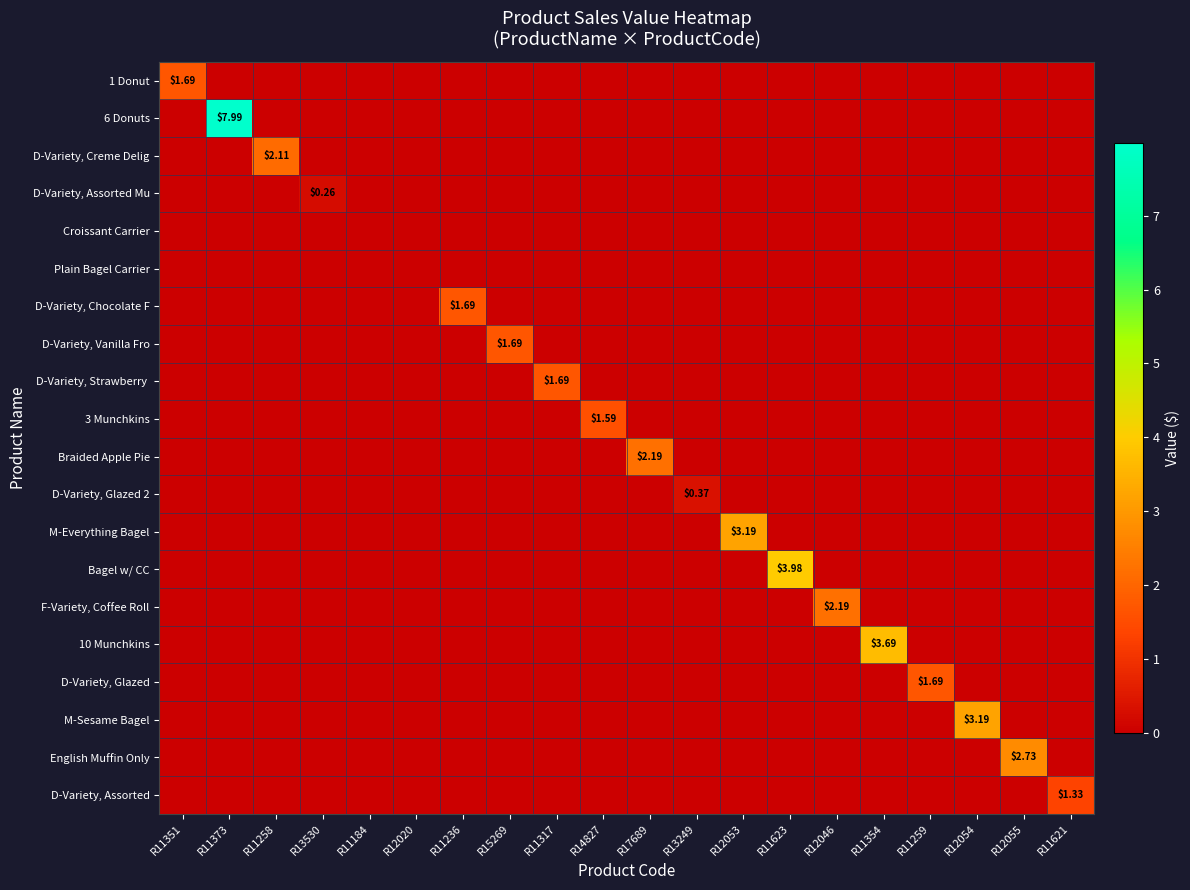

The value of D-Variety, Chocolate F at R11623 is -0.6. True or false?

False